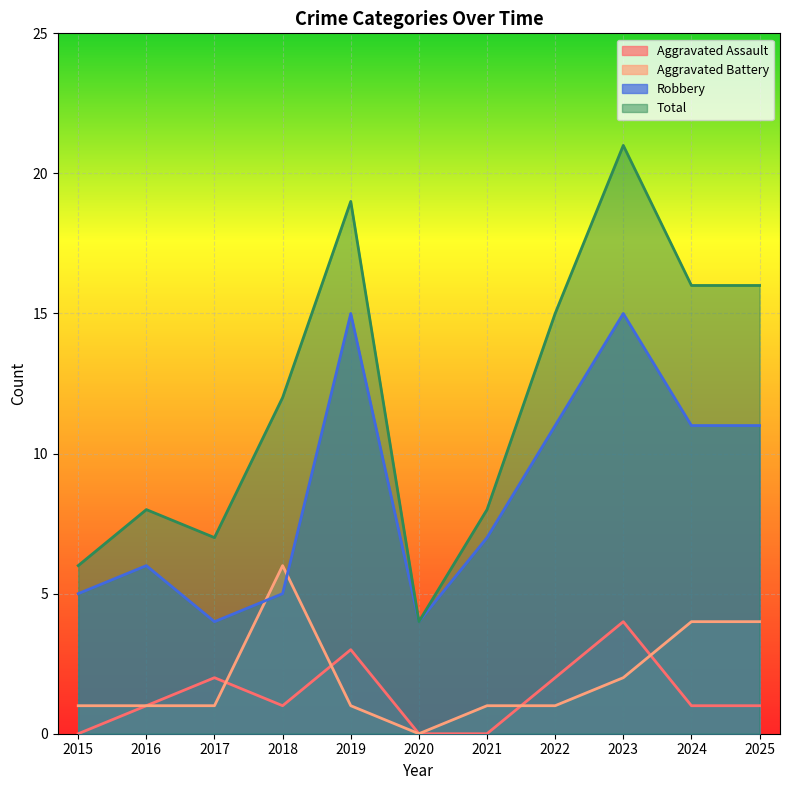

In Robbery, how many points are higher than both neighbors (excluding endpoints)?

3